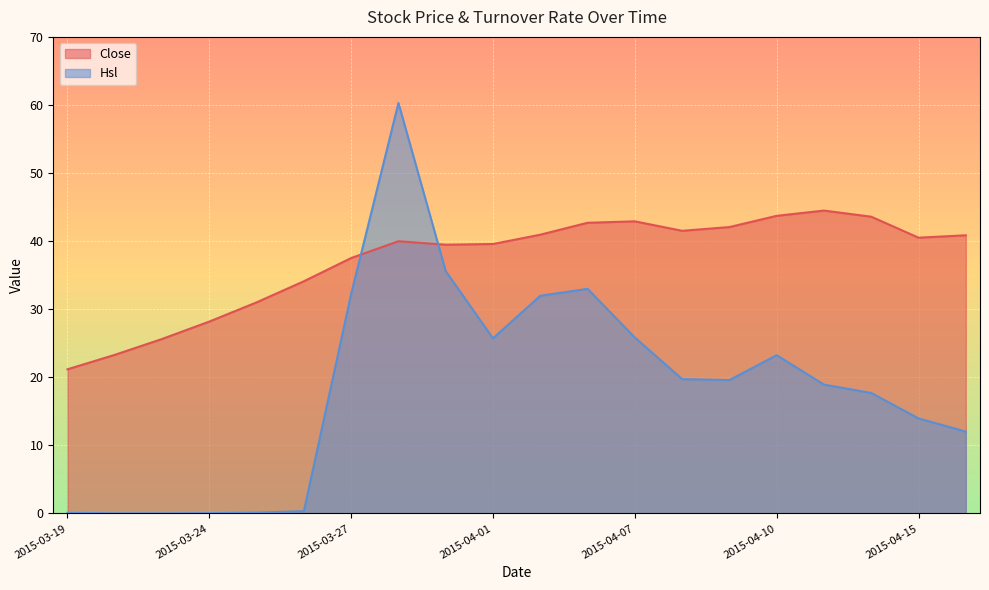

At how many categories does at least one series exceed 6?

20